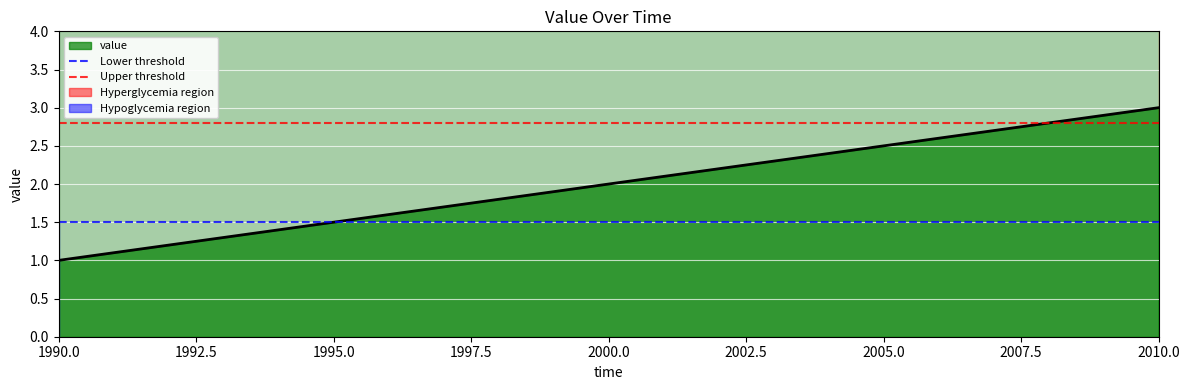

What is the average value of the Lower threshold series?

1.5